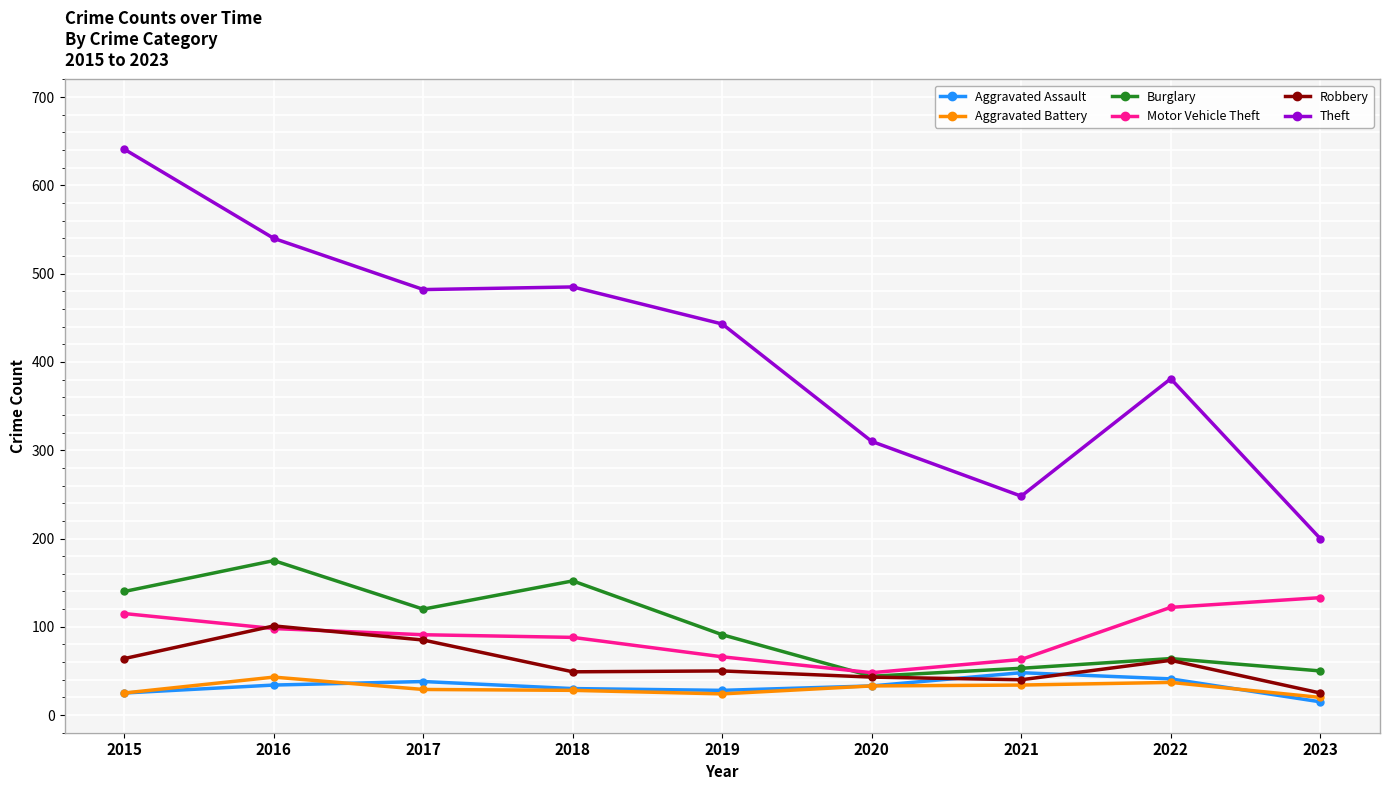

Where does the Aggravated Battery series first go above 29?

2016